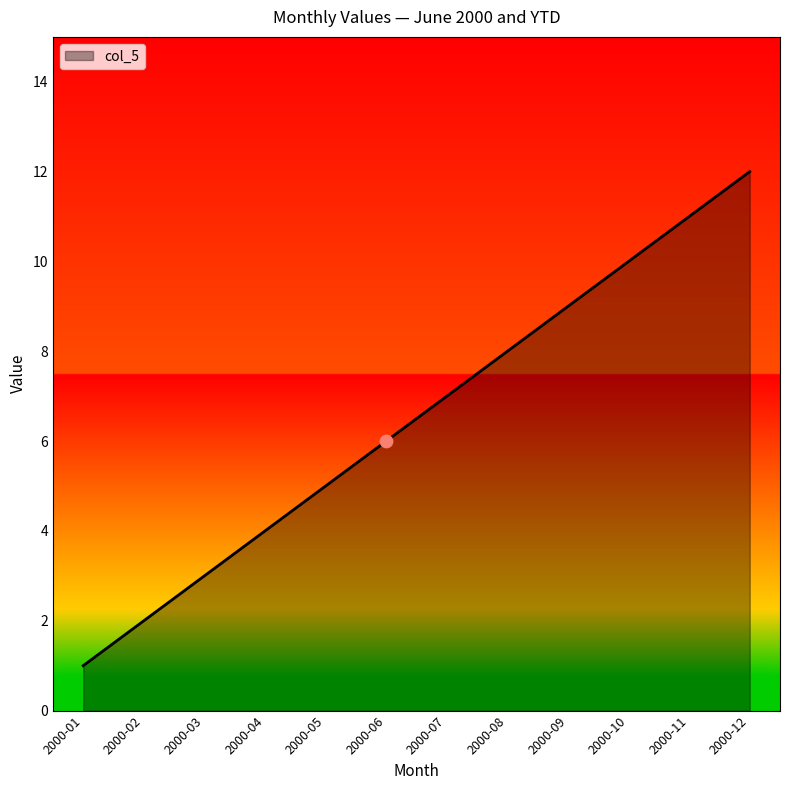

What is the change in value from 2000-04 to 2000-07?

+3